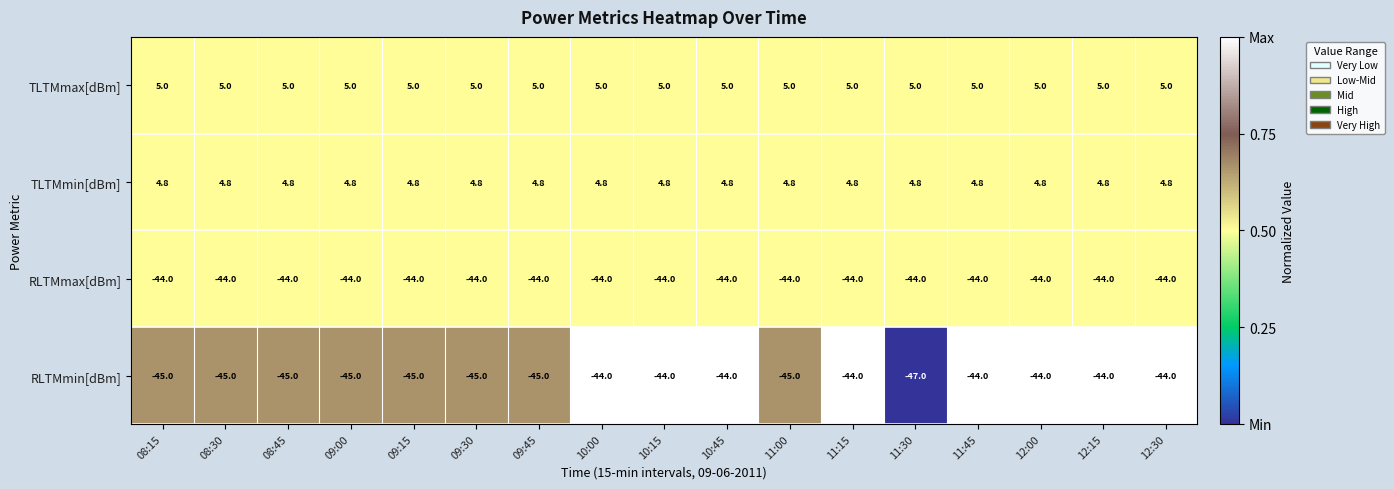

At how many categories does at least one series exceed 0?

17